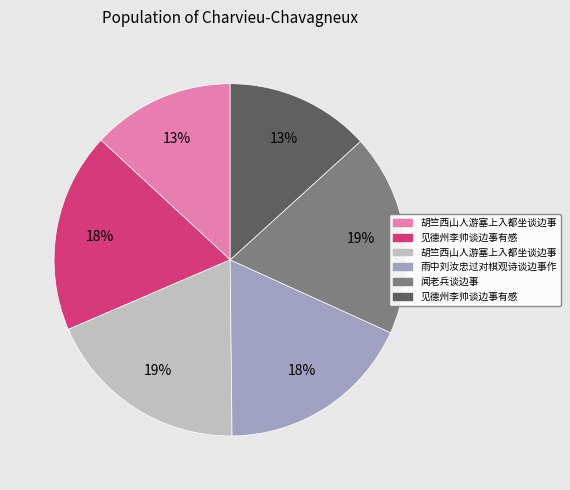

Is there any slice that represents more than half of the pie?

No